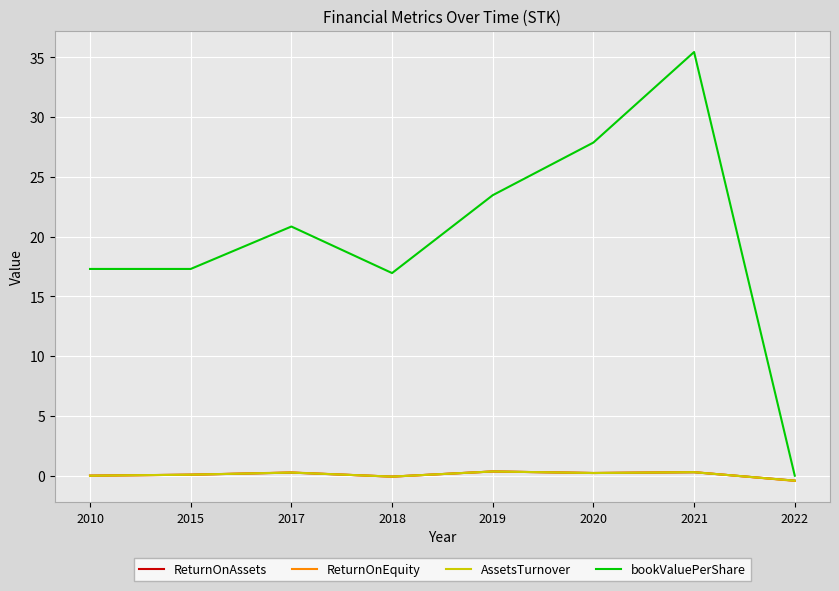

What is the maximum value shown in the chart?

35.5